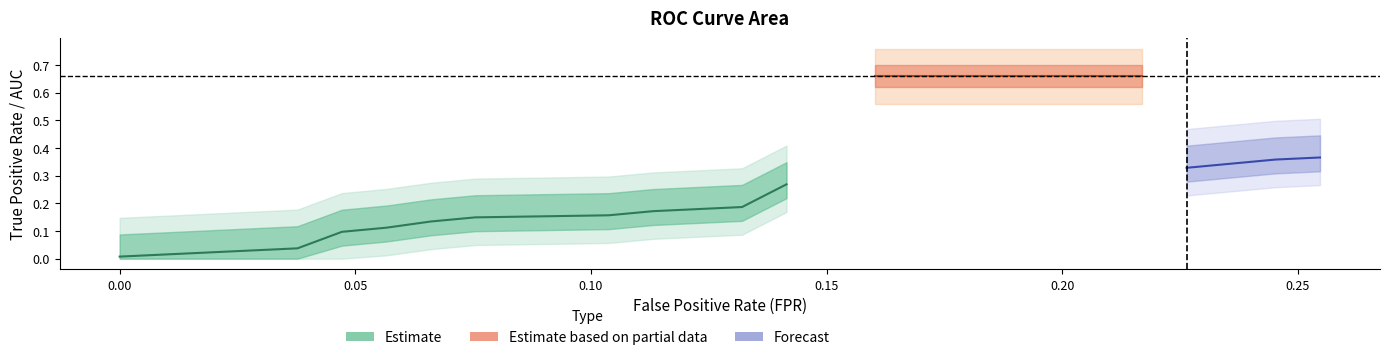

What is the difference between the second highest and second lowest values in the fpr series?

0.2